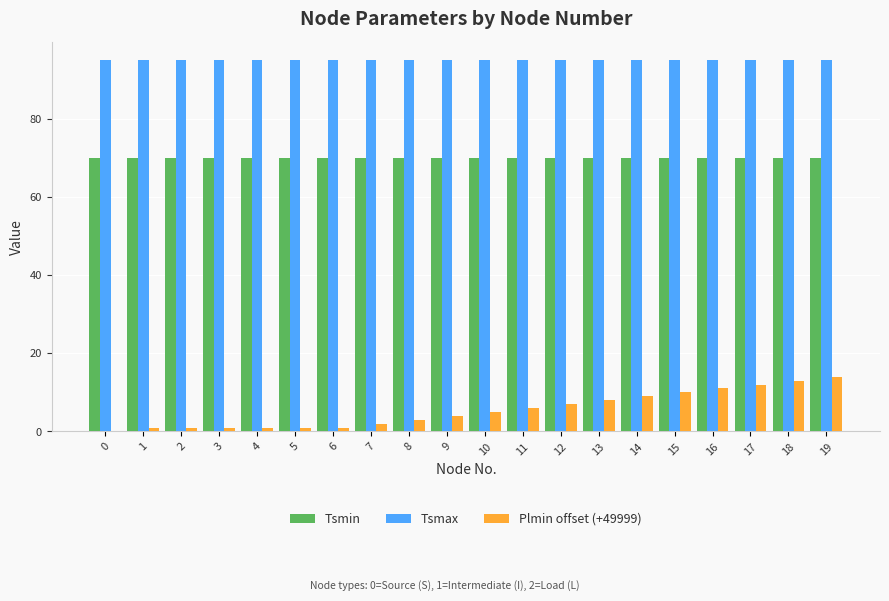

Which series has the largest range (max minus min)?

Plmin offset (+49999)